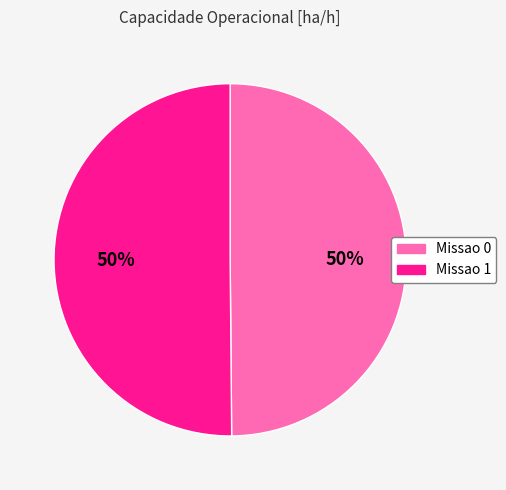

Combined, do Missao 1 and Missao 0 account for over 50%?

Yes